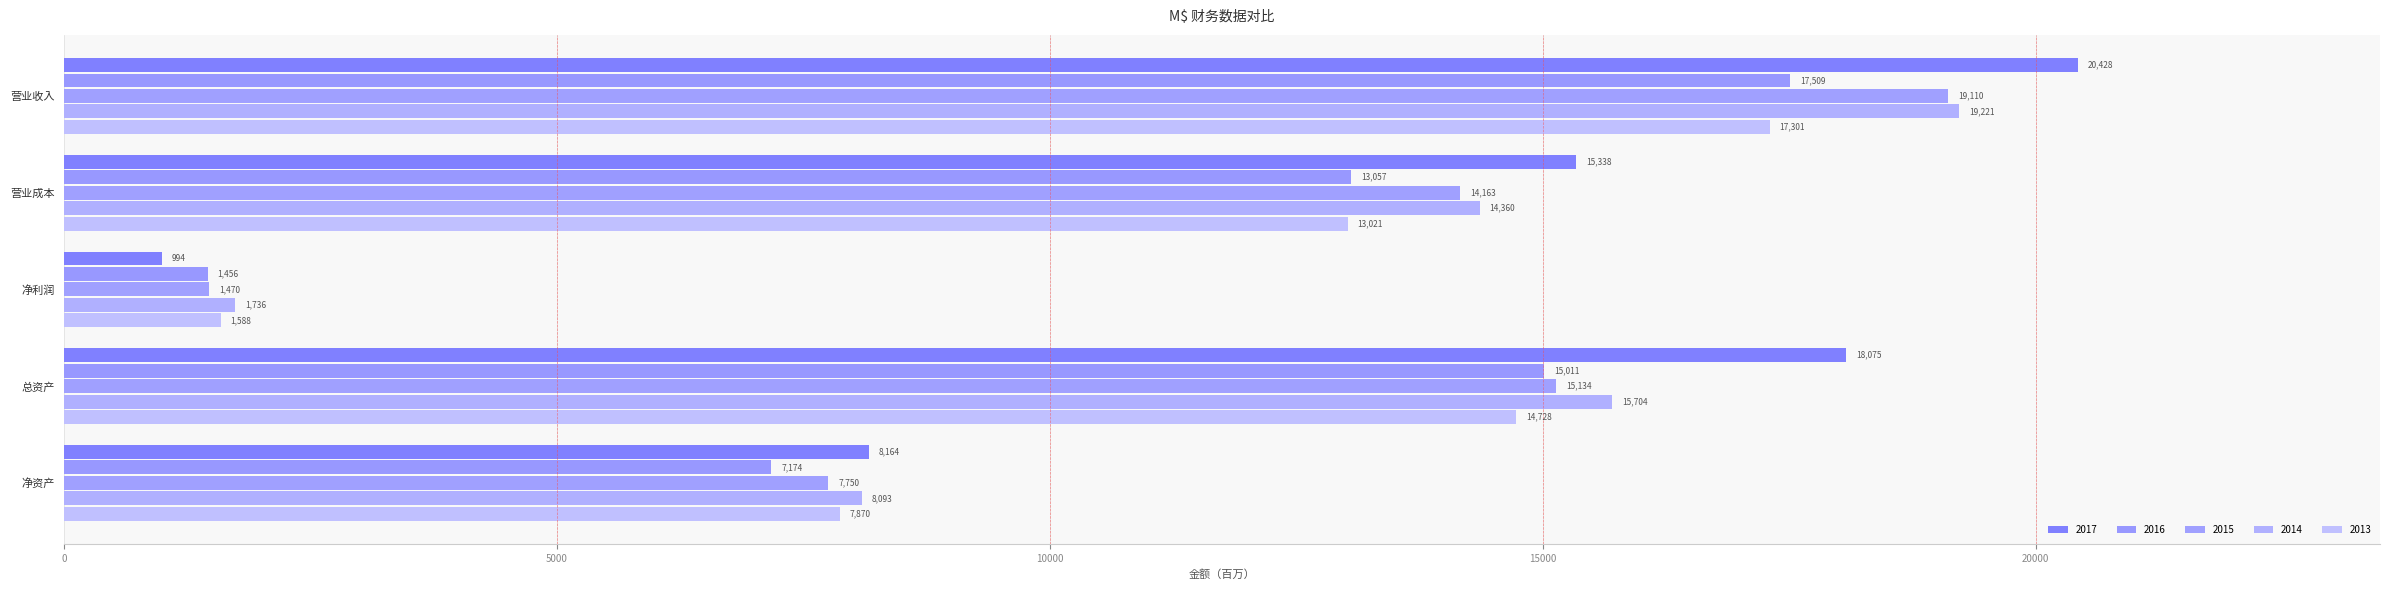

What is the value of the 2014 bar at the 4th from the left?

15704